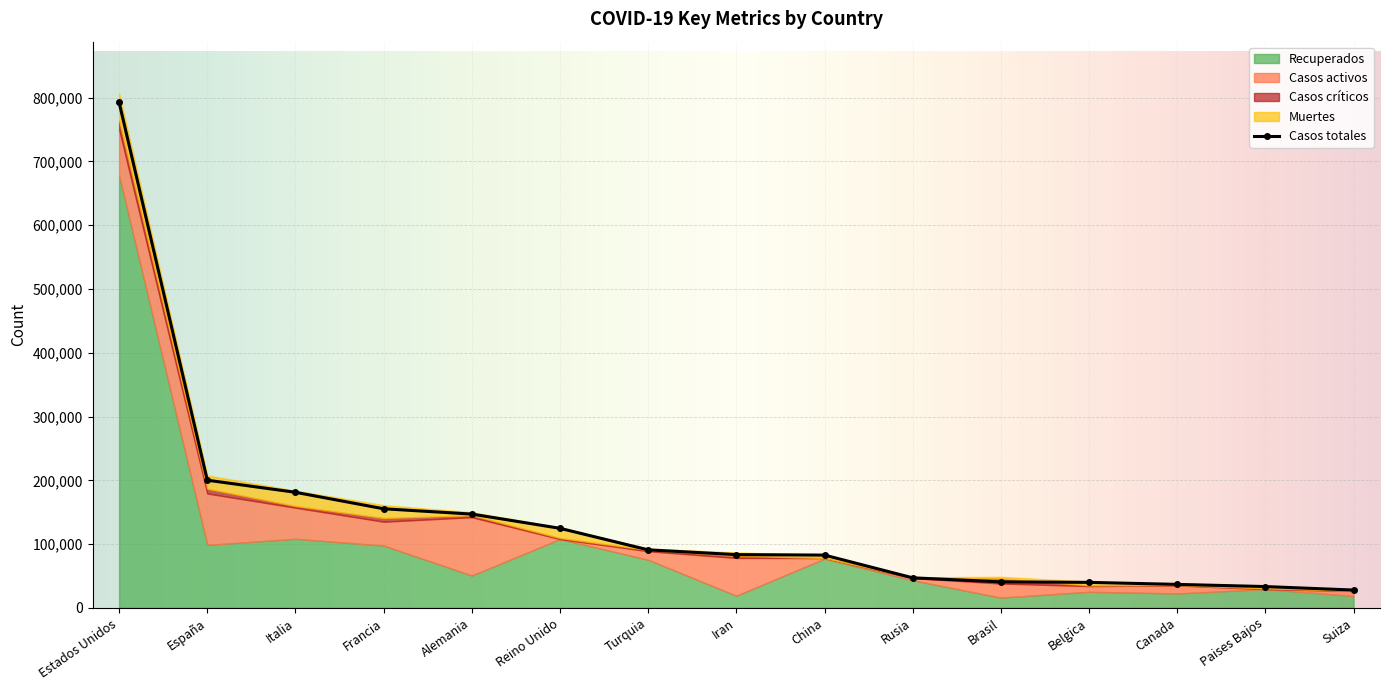

What is the value of the Casos totales point at the 4th from the left?

155383